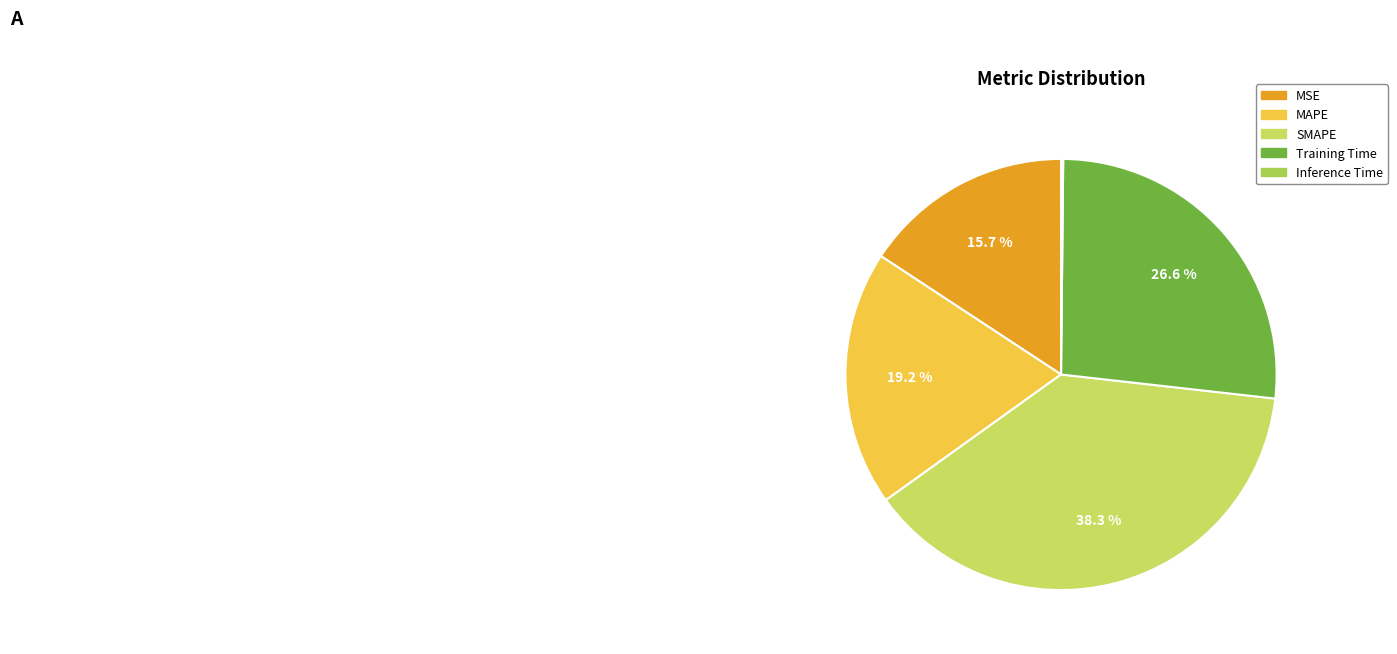

What is the ratio of the value at SMAPE to the value at Training Time?

1.4